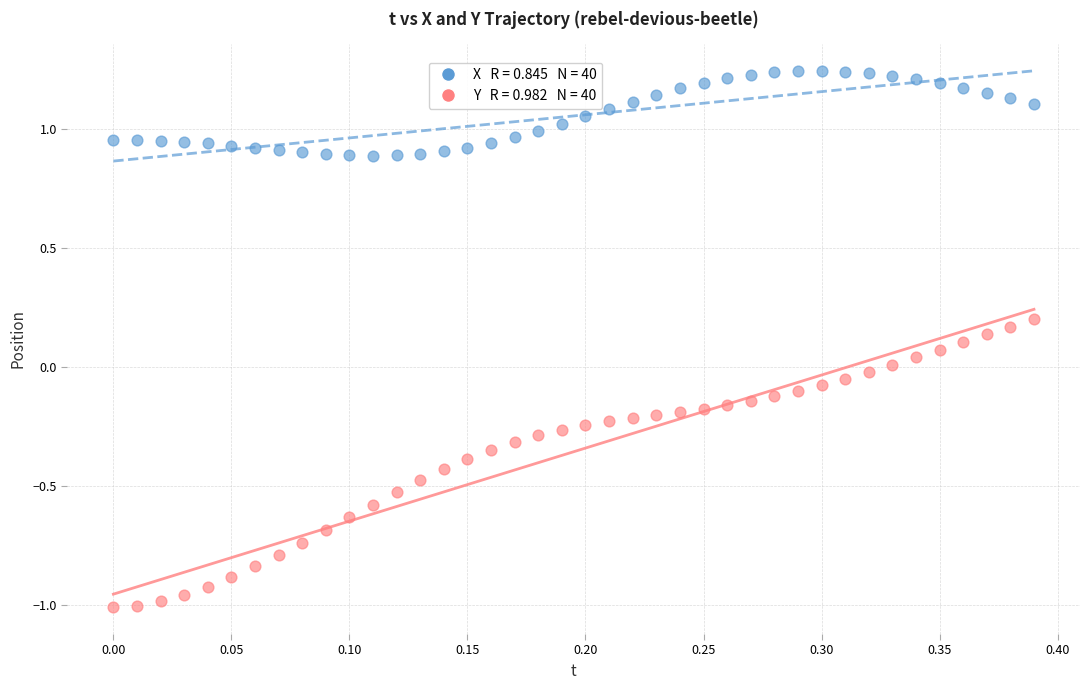

Across all data points, what is the range of Y values (max minus min)?

2.3